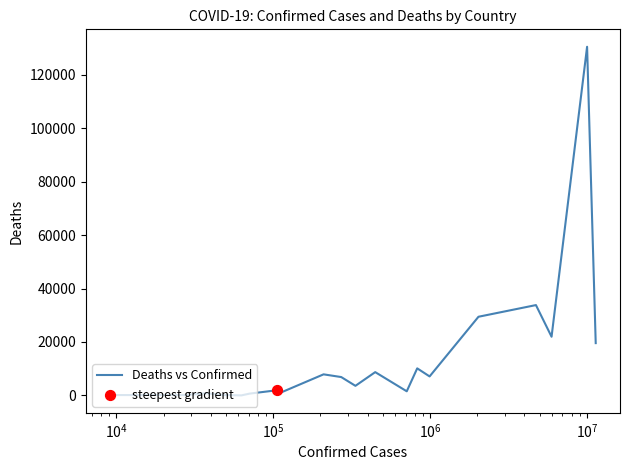

What is the greatest value displayed?

130472